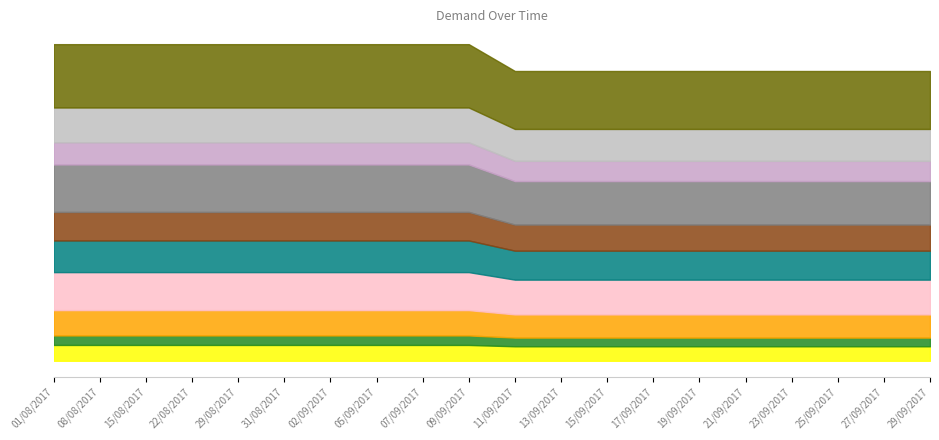

What is the difference between the second highest and second lowest values?

1.1